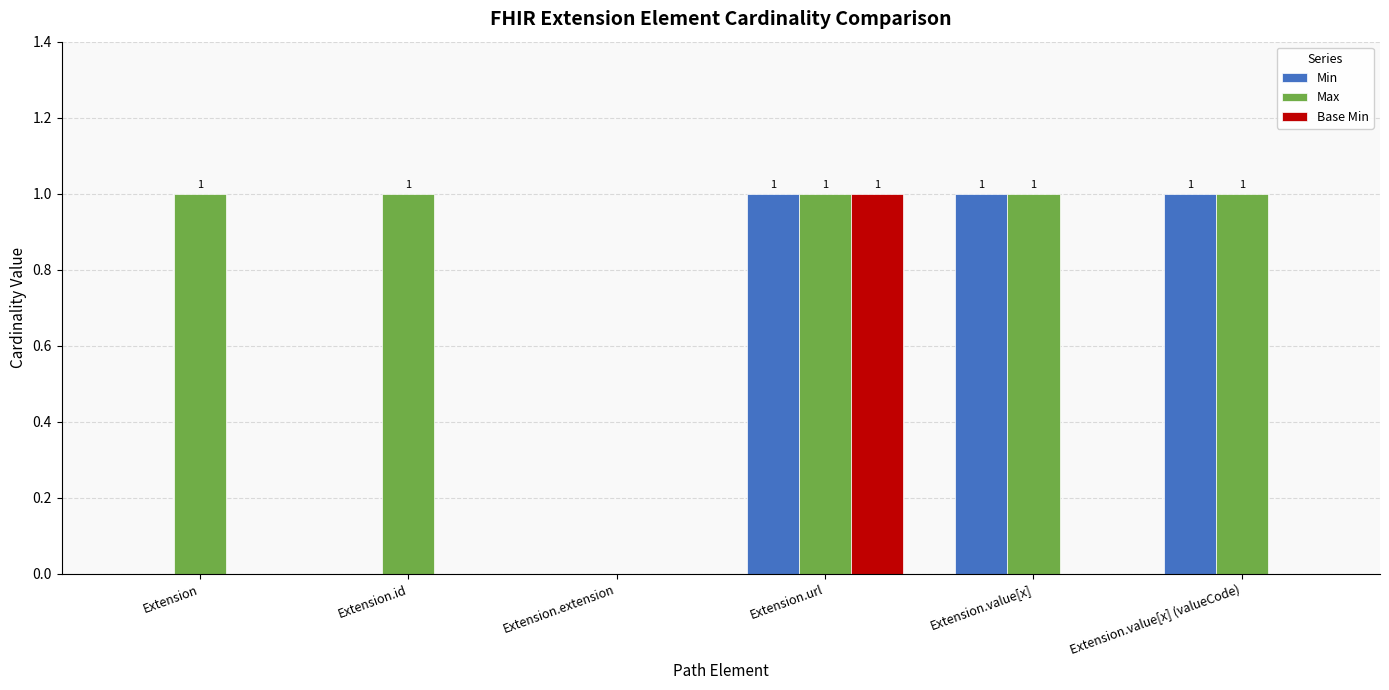

Which series changed the most between Extension.id and Extension.value[x]?

Min